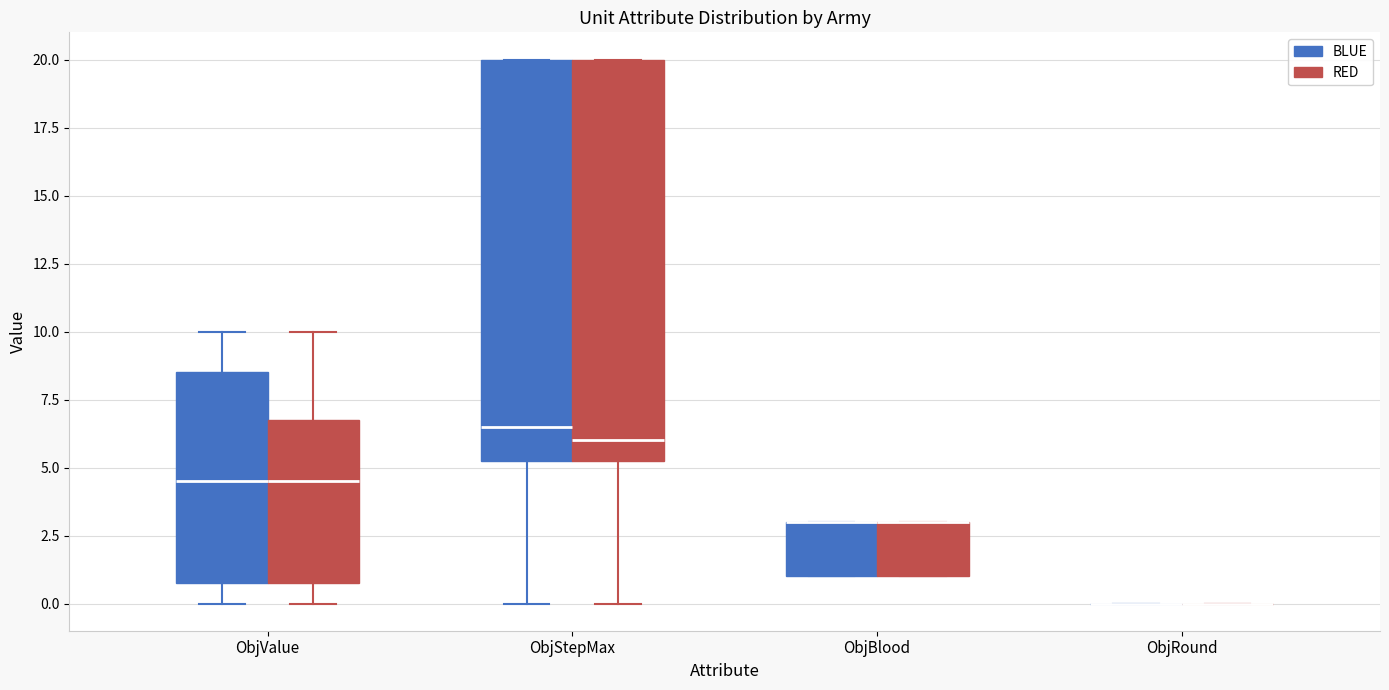

Reading left to right, read every box against the y-axis: the position of its median line, the range the box covers, and the ends of its whiskers. The values are not printed on the chart, so give them approximately, as read against the axis.

ObjValue (BLUE): median 4.5, box 1.0 to 8.5, whiskers 0.0 to 10.0
ObjValue (RED): median 4.5, box 1.0 to 7.0, whiskers 0.0 to 10.0
ObjStepMax (BLUE): median 6.5, box 5.5 to 20.0, whiskers 0.0 to 20.0
ObjStepMax (RED): median 6.0, box 5.5 to 20.0, whiskers 0.0 to 20.0
ObjBlood (BLUE): median 3.0 (drawn on the box's upper edge), box 1.0 to 3.0, whiskers 1.0 to 3.0
ObjBlood (RED): median 3.0 (drawn on the box's upper edge), box 1.0 to 3.0, whiskers 1.0 to 3.0
ObjRound (BLUE): box collapsed to a line at 0.0, whiskers 0.0 to 0.0
ObjRound (RED): box collapsed to a line at 0.0, whiskers 0.0 to 0.0